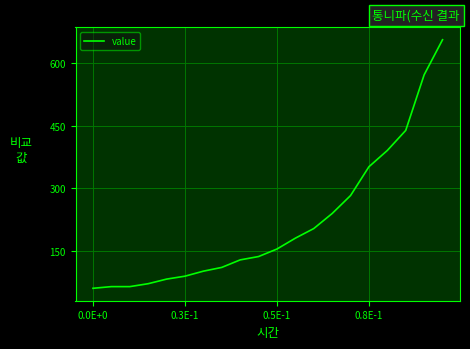

What is the difference between the maximum and minimum values?

595